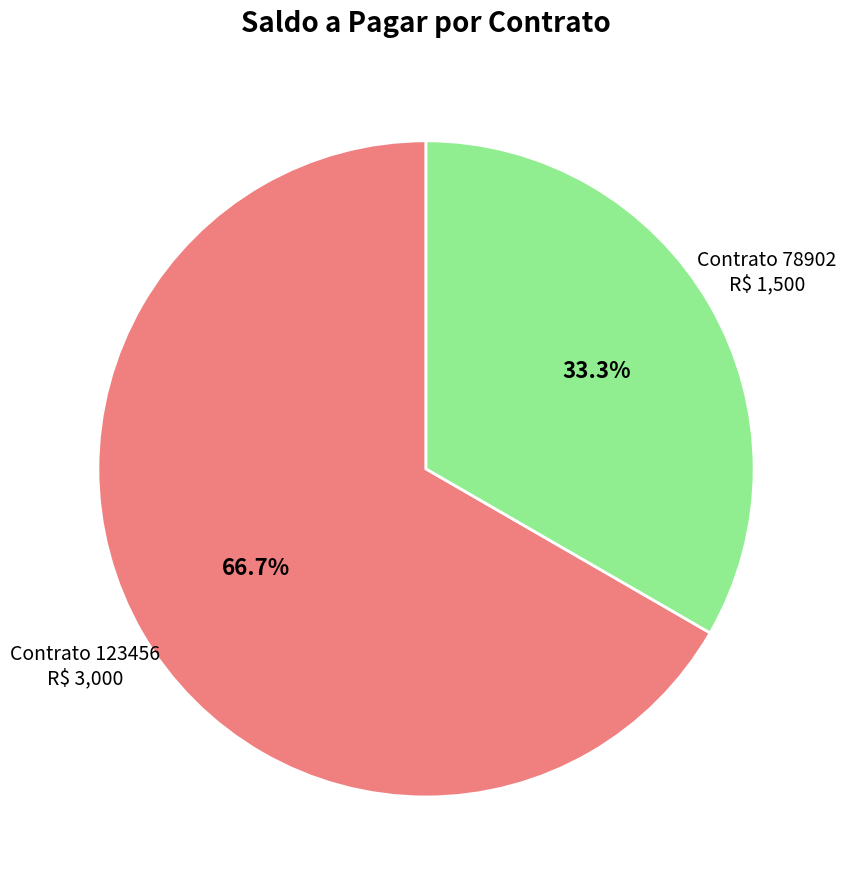

Do Contrato 78902 and Contrato 123456 together represent more than half of the pie?

Yes